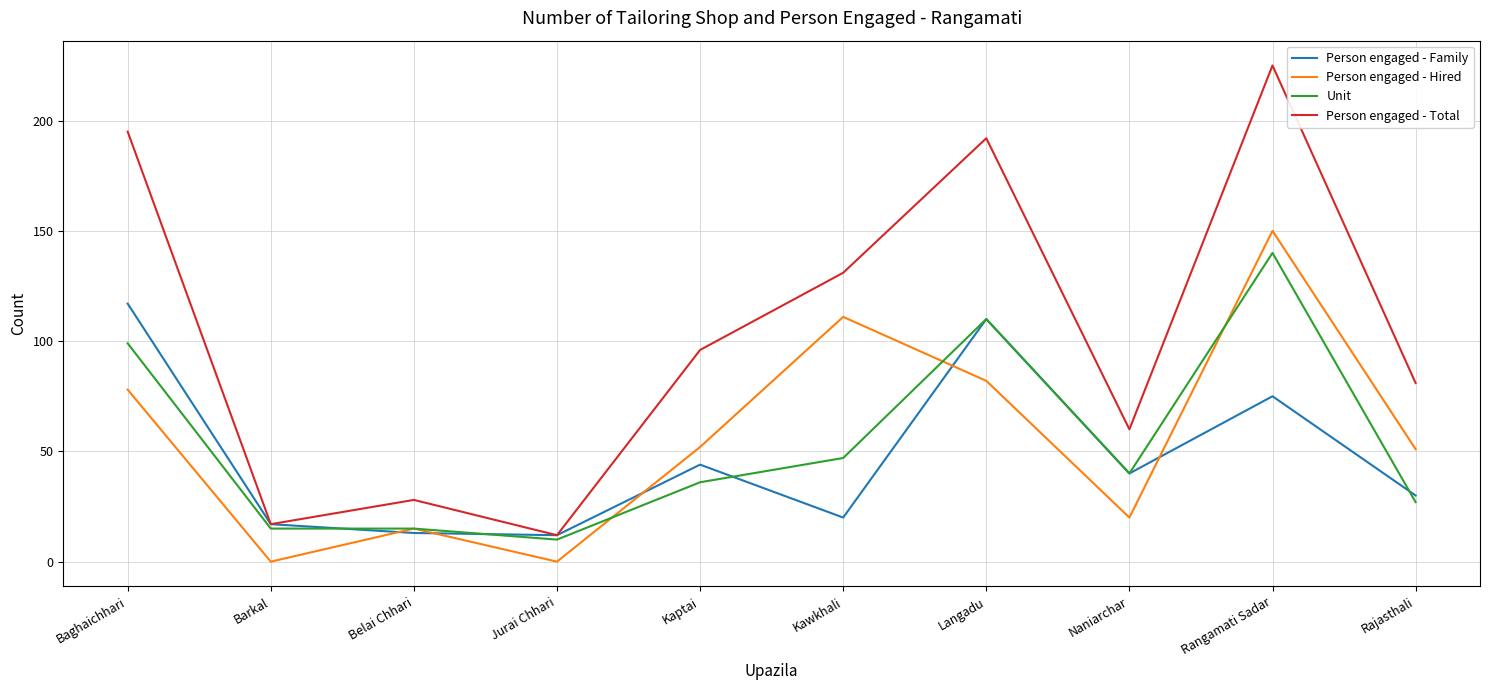

At which category is the sum across all series the highest?

Rangamati Sadar